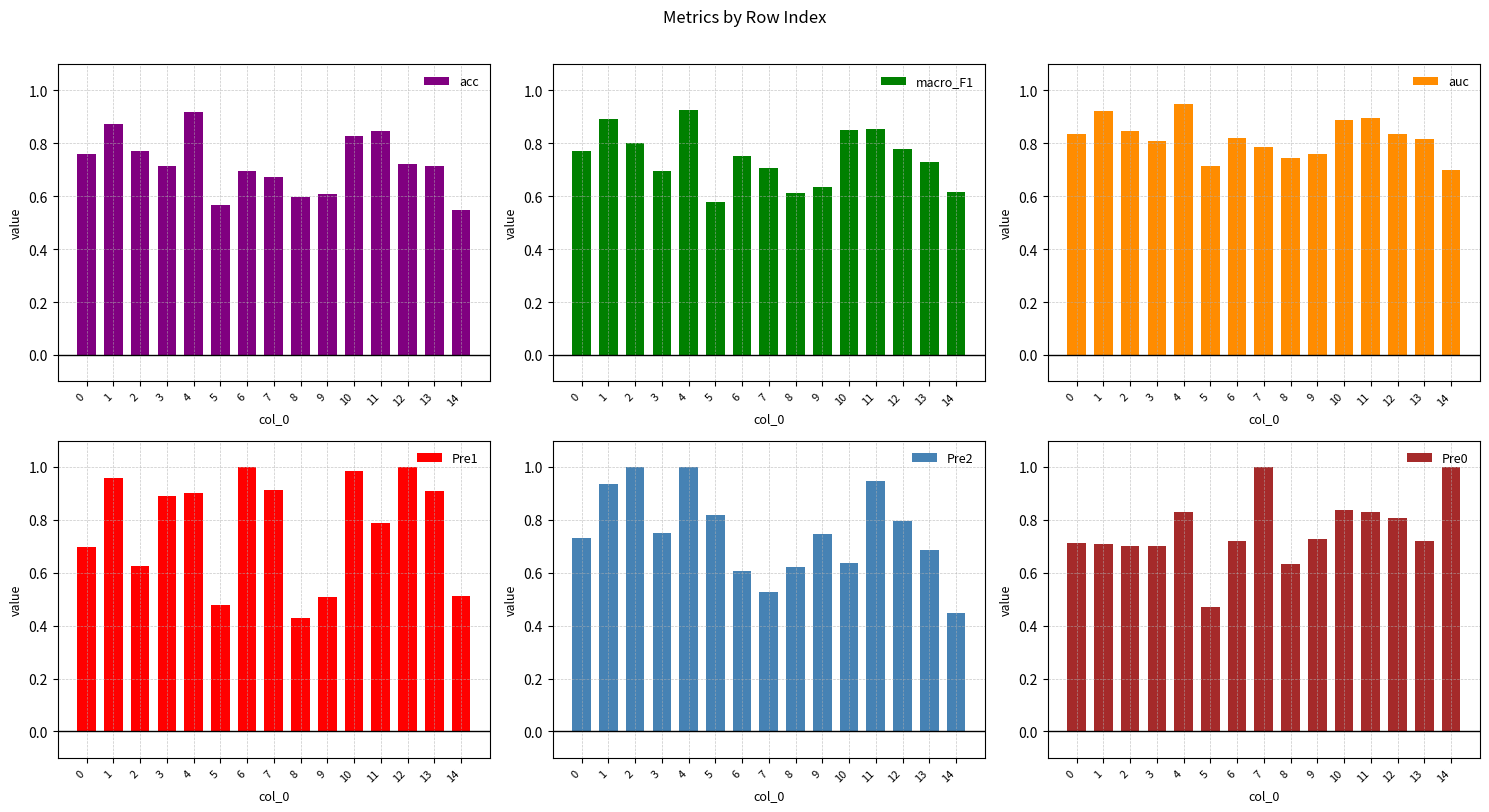

What is the difference between the Pre2 values at 10 and 3?

0.1